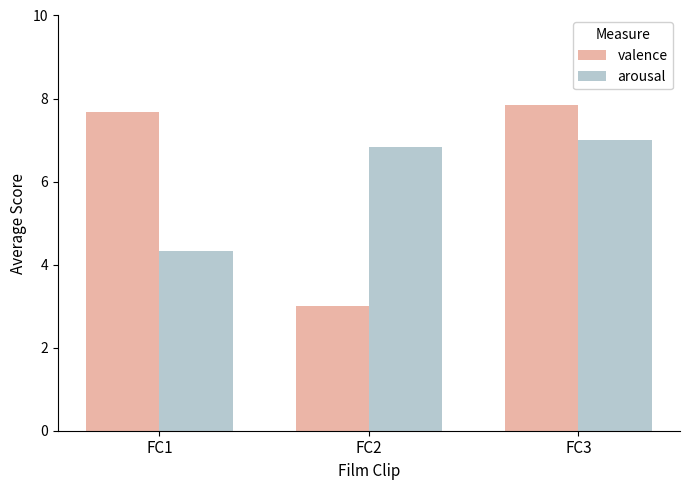

Reading left to right, transcribe all the data shown in this chart.

valence: 7.7	3.0	7.8
arousal: 4.3	6.8	7.0